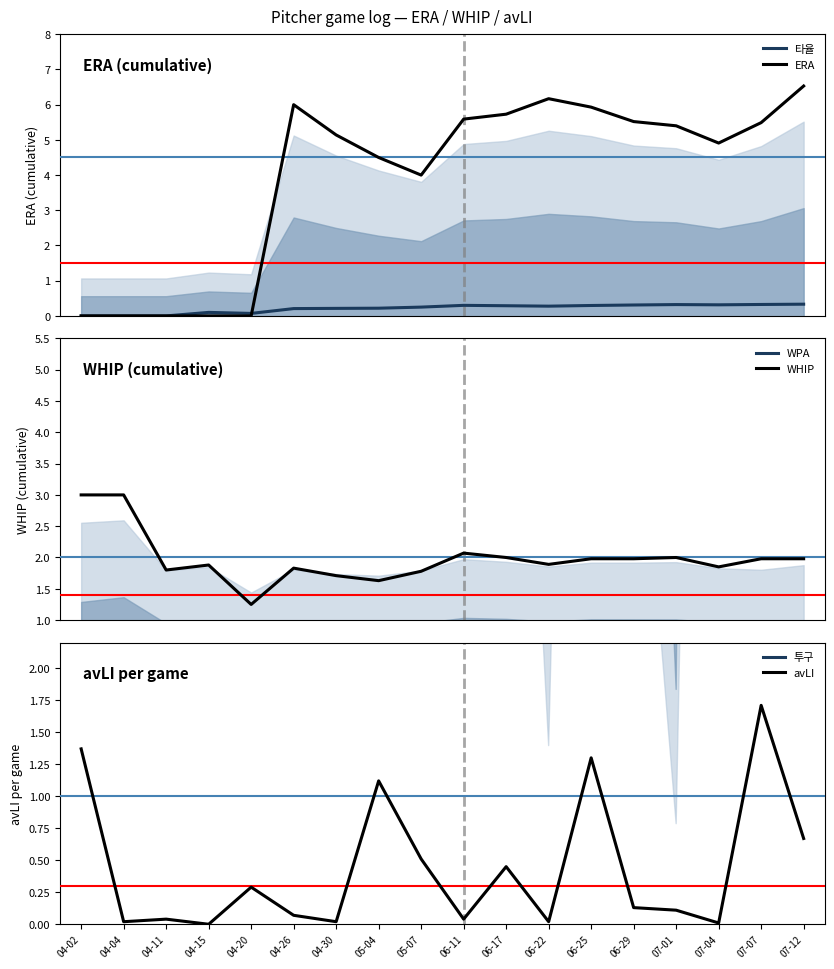

What position from the right is 07-07?

2